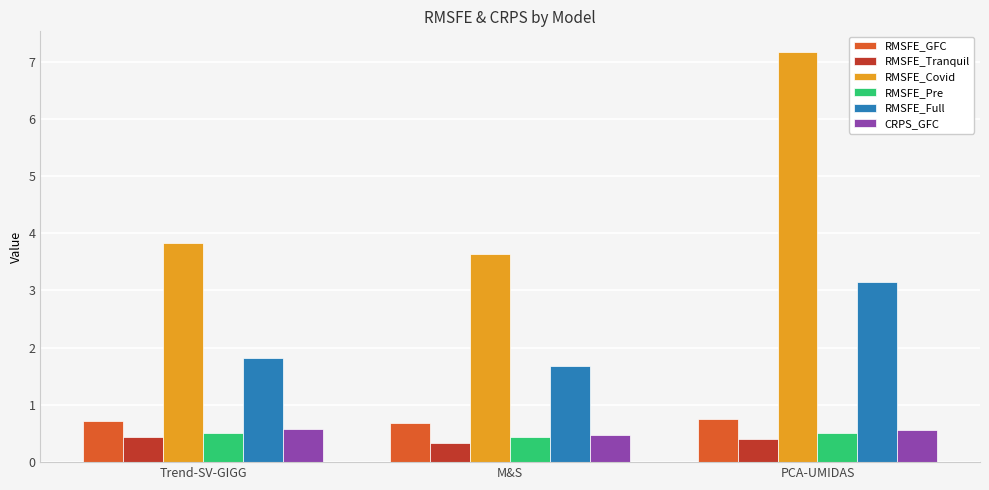

How many groups of bars are there?

3